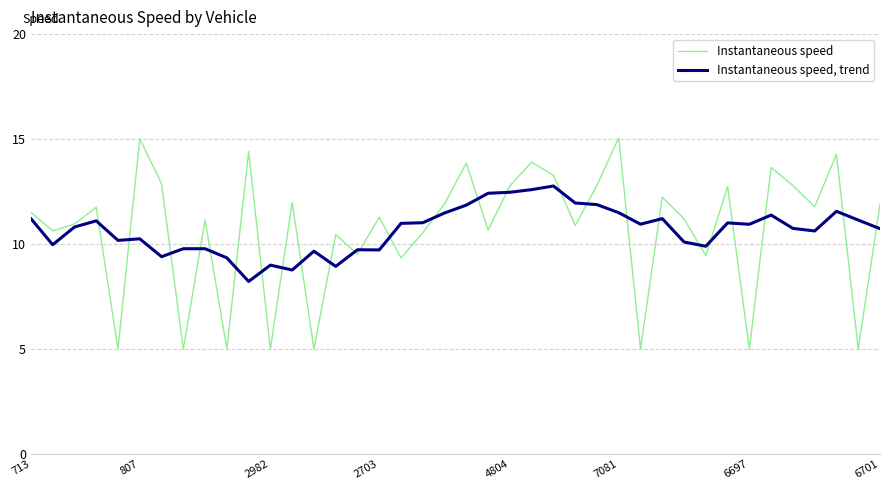

What are all the series names shown in the legend?

Instantaneous speed, Instantaneous speed, trend